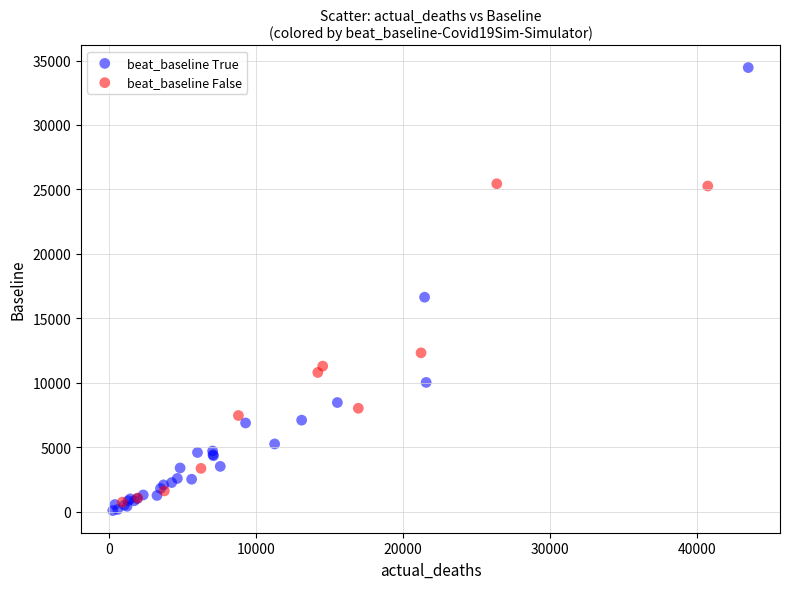

Which series has the widest spread of Y values?

beat_baseline True